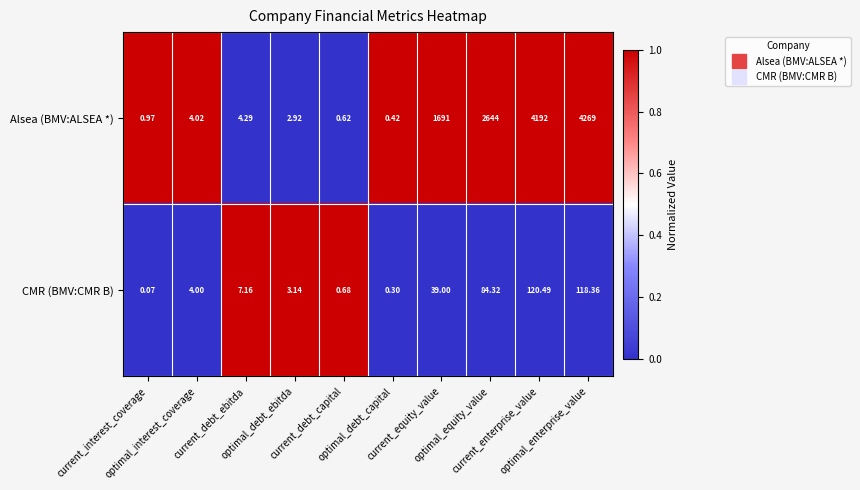

Which series has the largest total across all categories?

Alsea (BMV:ALSEA *)